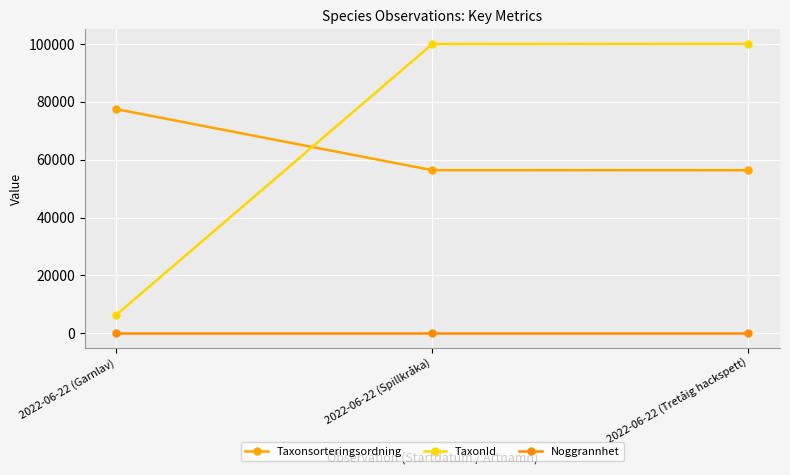

Reading left to right, extract all data points from this chart.

Taxonsorteringsordning: 2022-06-22 (Garnlav)=77506	2022-06-22 (Spillkråka)=56411	2022-06-22 (Tretåig hackspett)=56395
TaxonId: 2022-06-22 (Garnlav)=6425	2022-06-22 (Spillkråka)=100049	2022-06-22 (Tretåig hackspett)=100109
Noggrannhet: 2022-06-22 (Garnlav)=25	2022-06-22 (Spillkråka)=25	2022-06-22 (Tretåig hackspett)=25